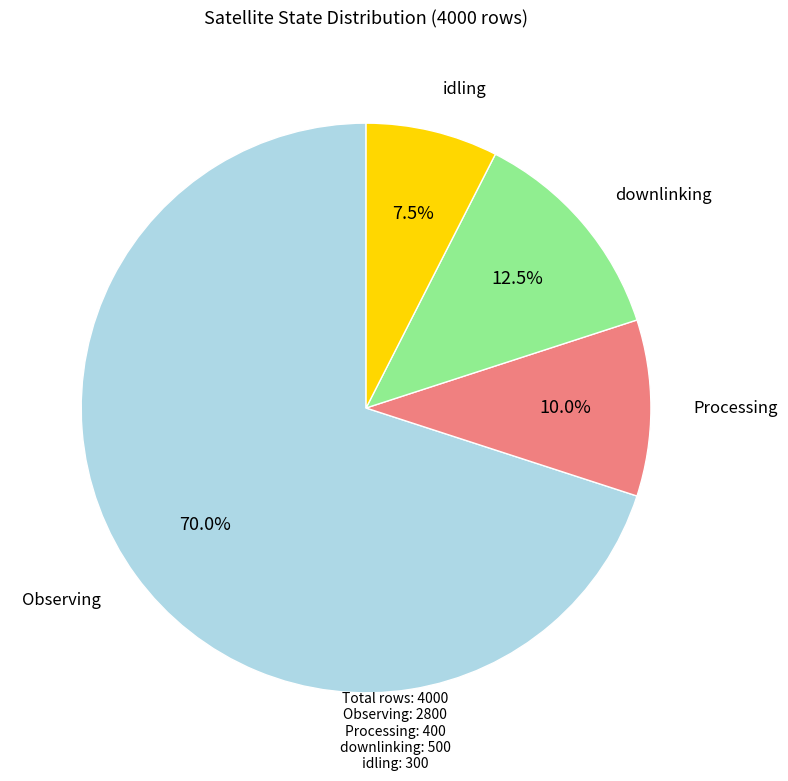

Does any single category account for the majority?

Yes